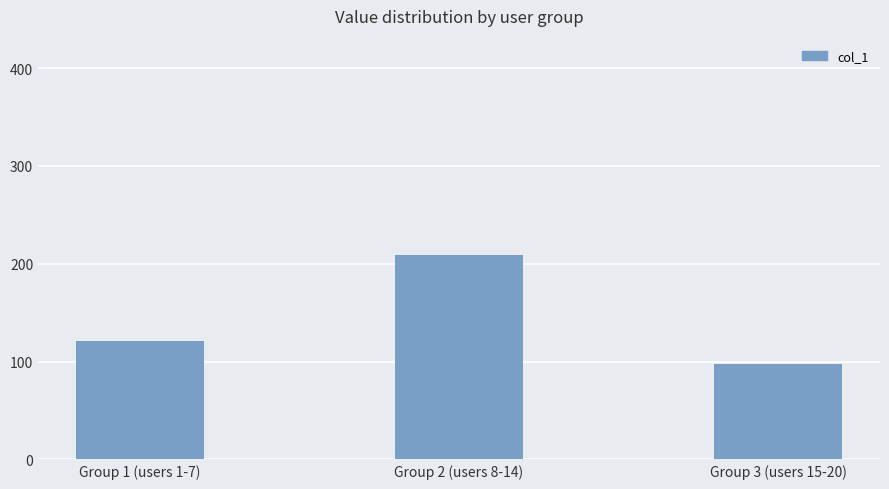

What is the value of the 3rd bar from the left?

98